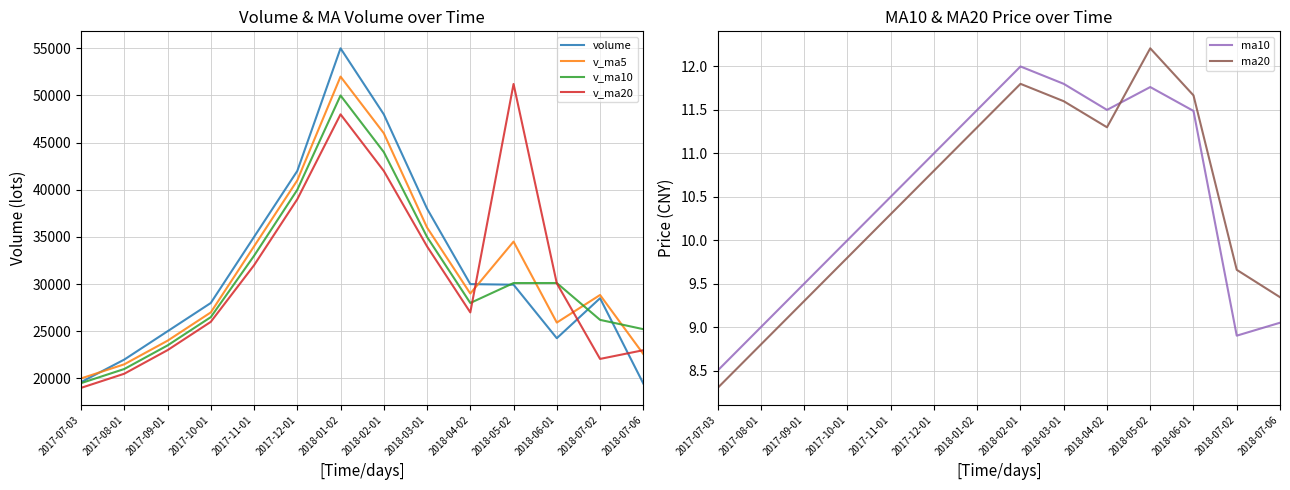

Which series has the largest range (max minus min)?

volume